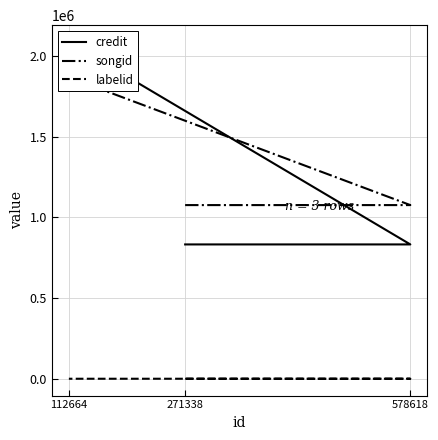

Between 271338 and 112664, which is larger?

112664